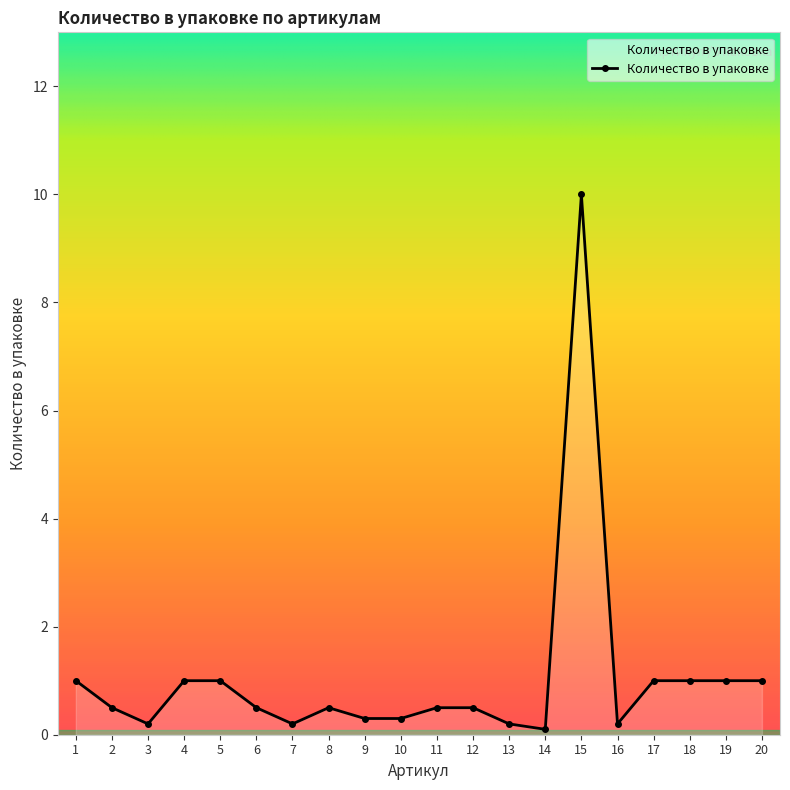

The value at 7 is 0.2. True or false?

True